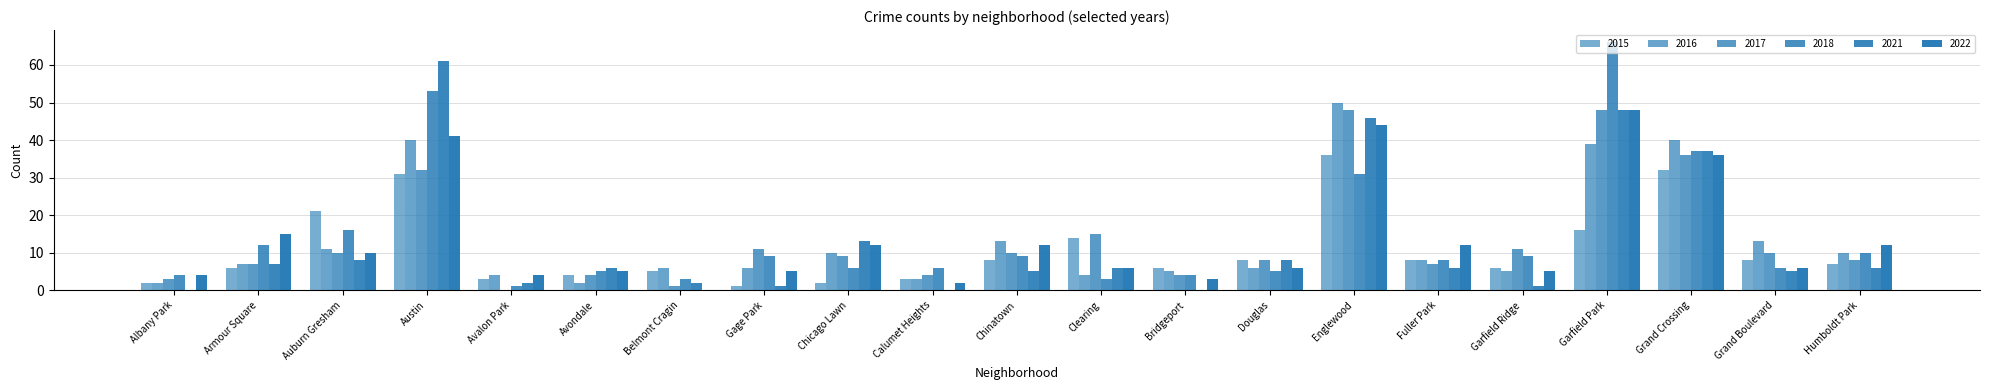

How many groups of bars are there?

21